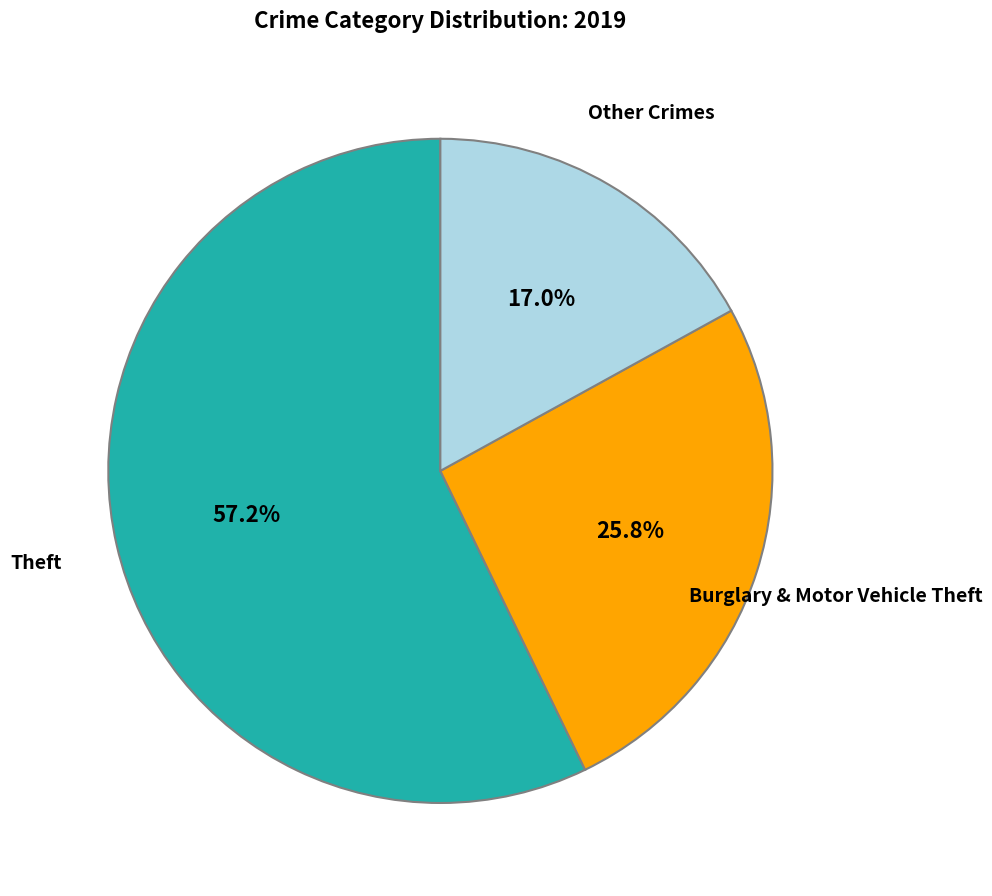

Is there a majority slice in this chart?

Yes